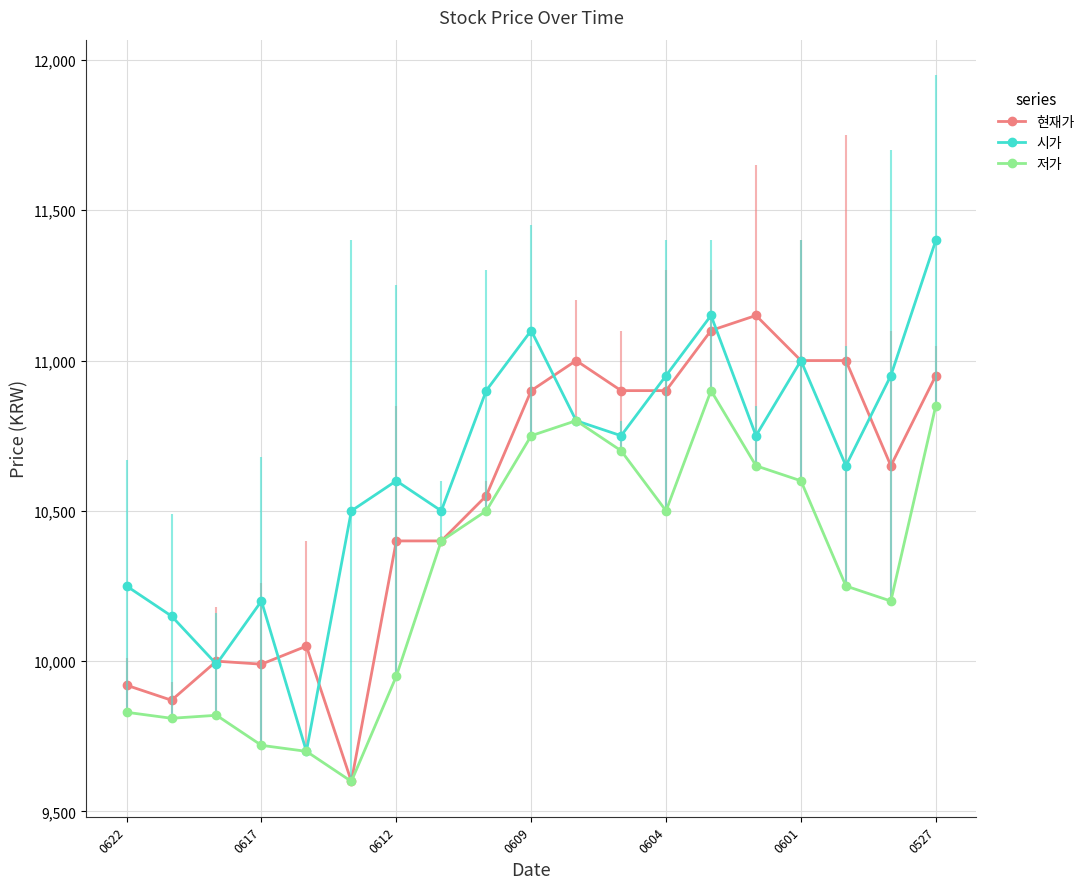

Which series has the largest range (max minus min)?

시가